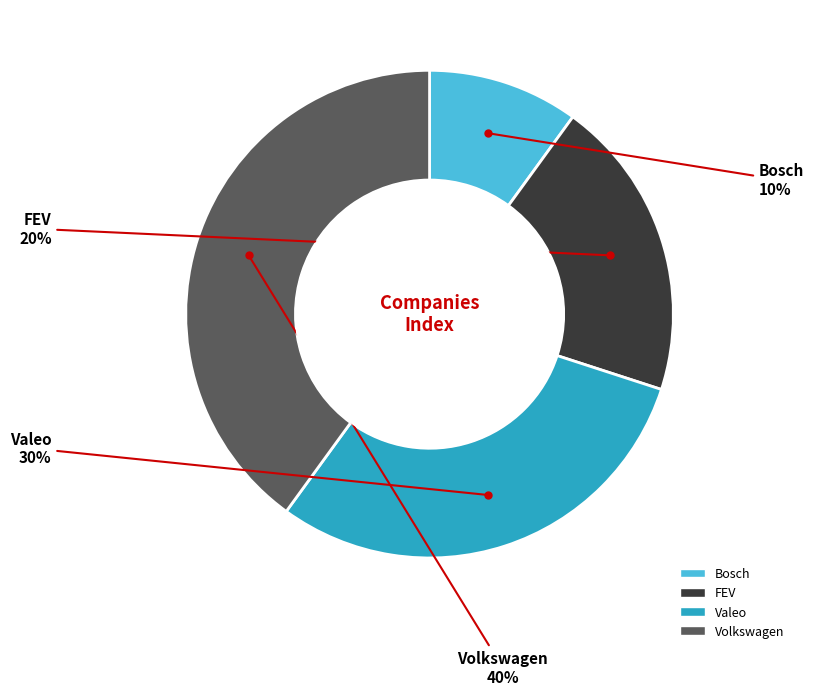

Rank the categories by value from lowest to highest.

Bosch, FEV, Valeo, Volkswagen